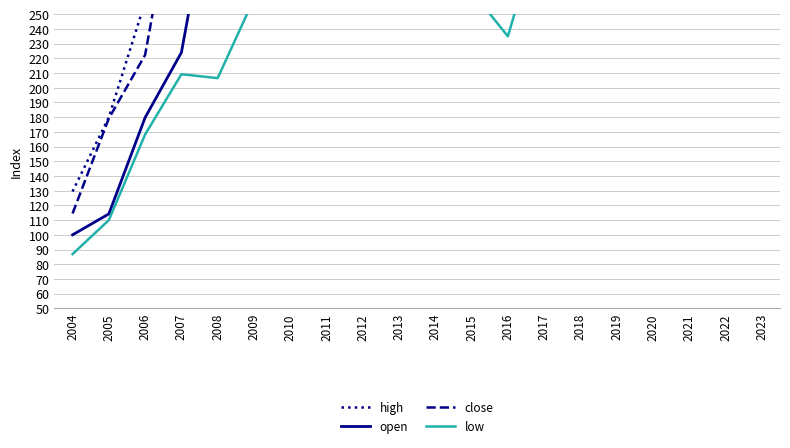

Which label corresponds to the largest value in the chart?

2023